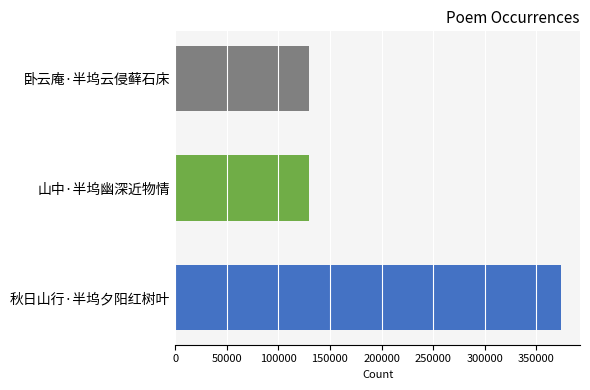

What is the difference between the values at 秋日山行·半坞夕阳红树叶 and 卧云庵·半坞云侵藓石床?

243717